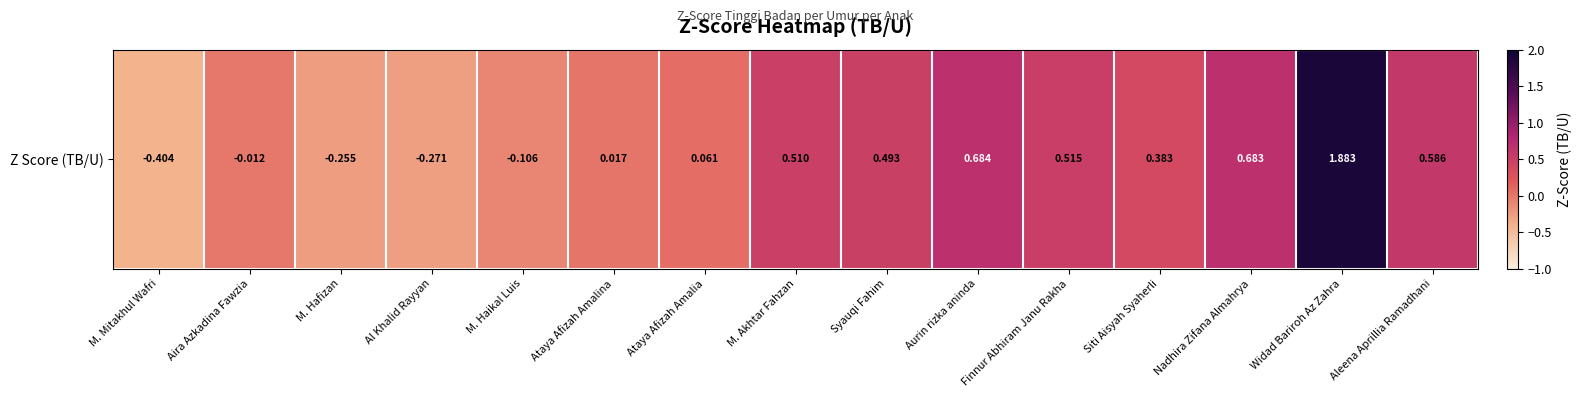

List the labels in order of value, largest first.

Widad Bariroh Az Zahra, Aurin rizka aninda, Nadhira Zifana Almahrya, Aleena Aprillia Ramadhani, Finnur Abhiram Janu Rakha, M. Akhtar Fahzan, Syauqi Fahim, Siti Aisyah Syaherli, Ataya Afizah Amalia, Ataya Afizah Amalina, Aira Azkadina Fawzia, M. Haikal Luis, M. Hafizan, Al Khalid Rayyan, M. Mitakhul Wafri